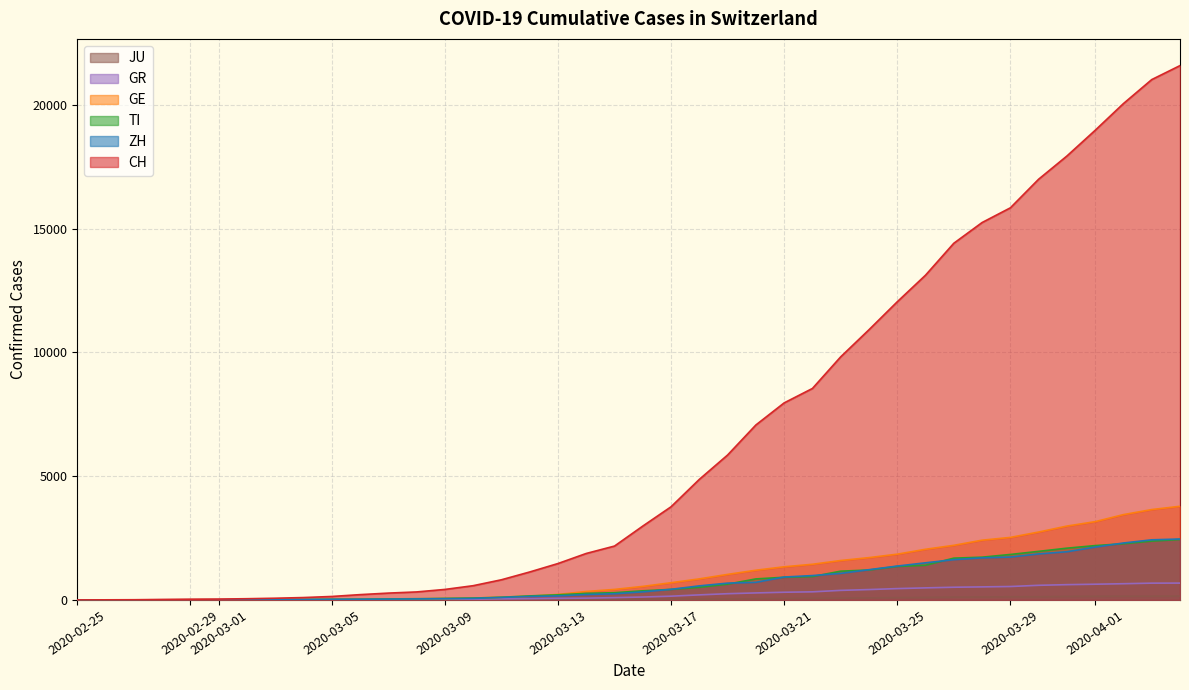

At which label does JU reach its minimum?

2020-02-25